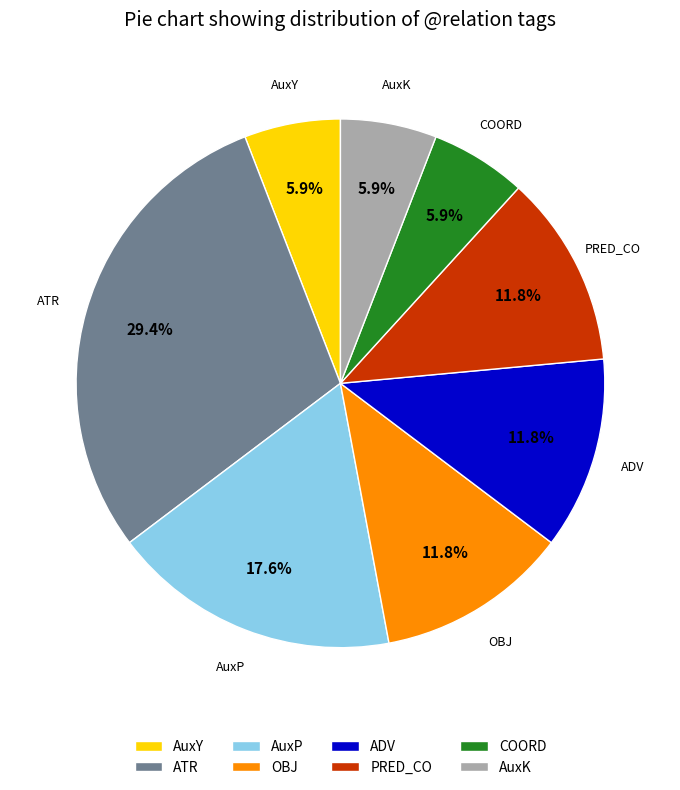

True or false: AuxY accounts for 1% of the total.

False